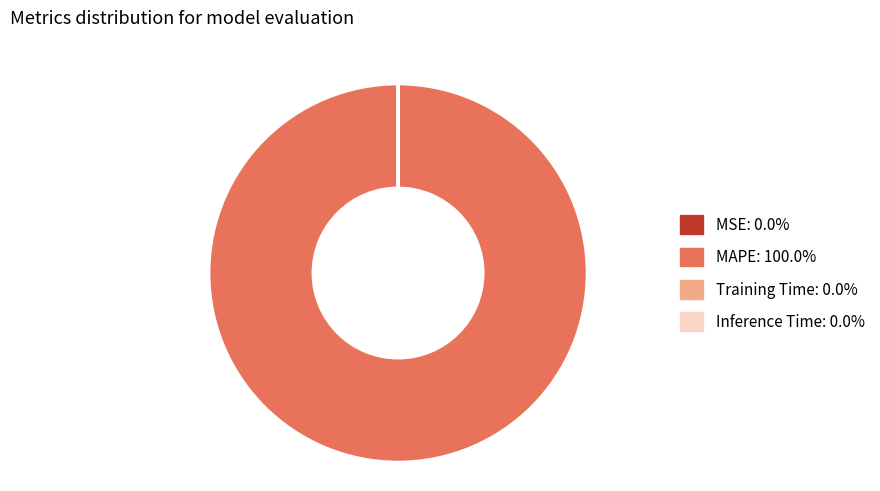

Which slice is the largest?

MAPE